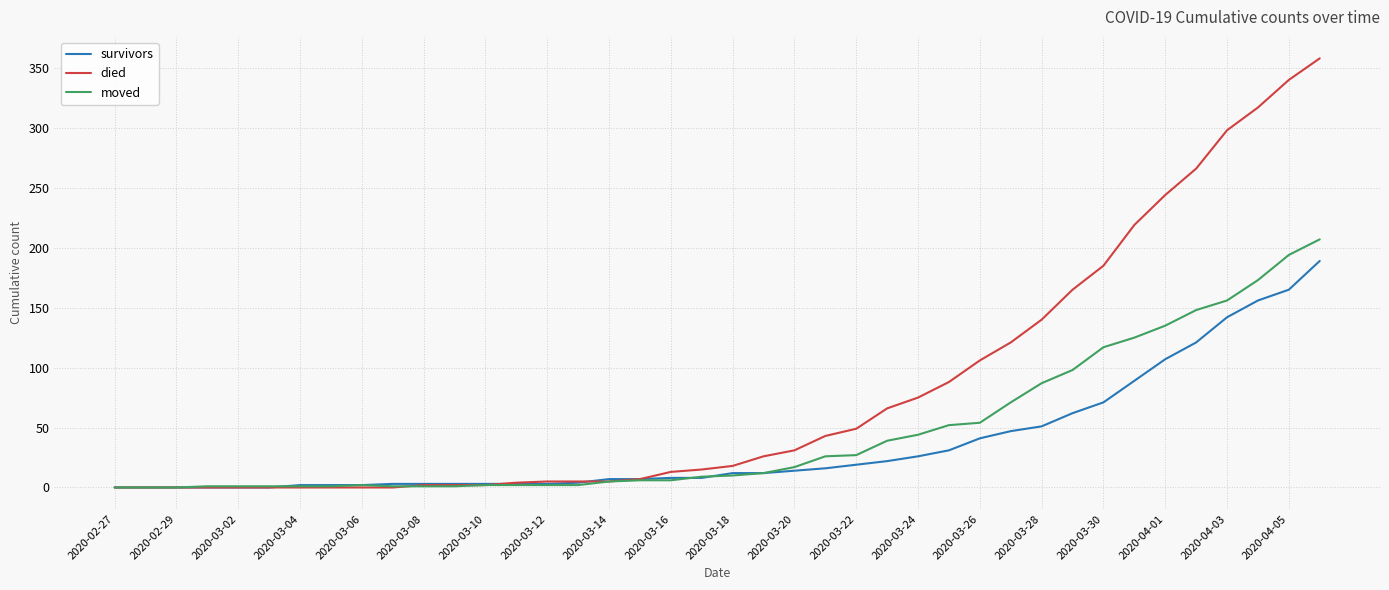

What are all the series names shown in the legend?

survivors, died, moved